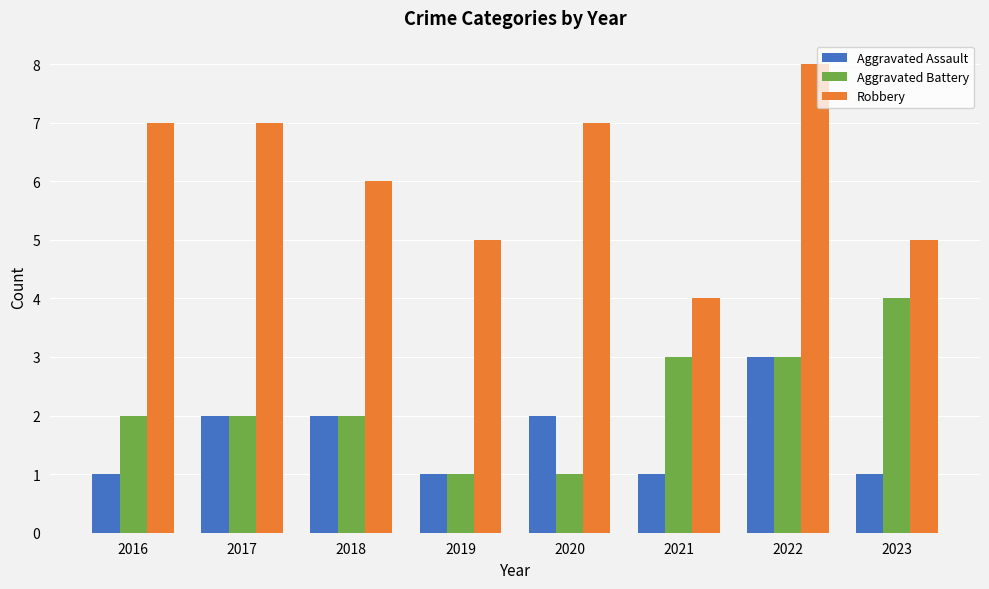

Reading left to right, what are all the values shown in this chart?

Aggravated Assault: 2016=1	2017=2	2018=2	2019=1	2020=2	2021=1	2022=3	2023=1
Aggravated Battery: 2016=2	2017=2	2018=2	2019=1	2020=1	2021=3	2022=3	2023=4
Robbery: 2016=7	2017=7	2018=6	2019=5	2020=7	2021=4	2022=8	2023=5